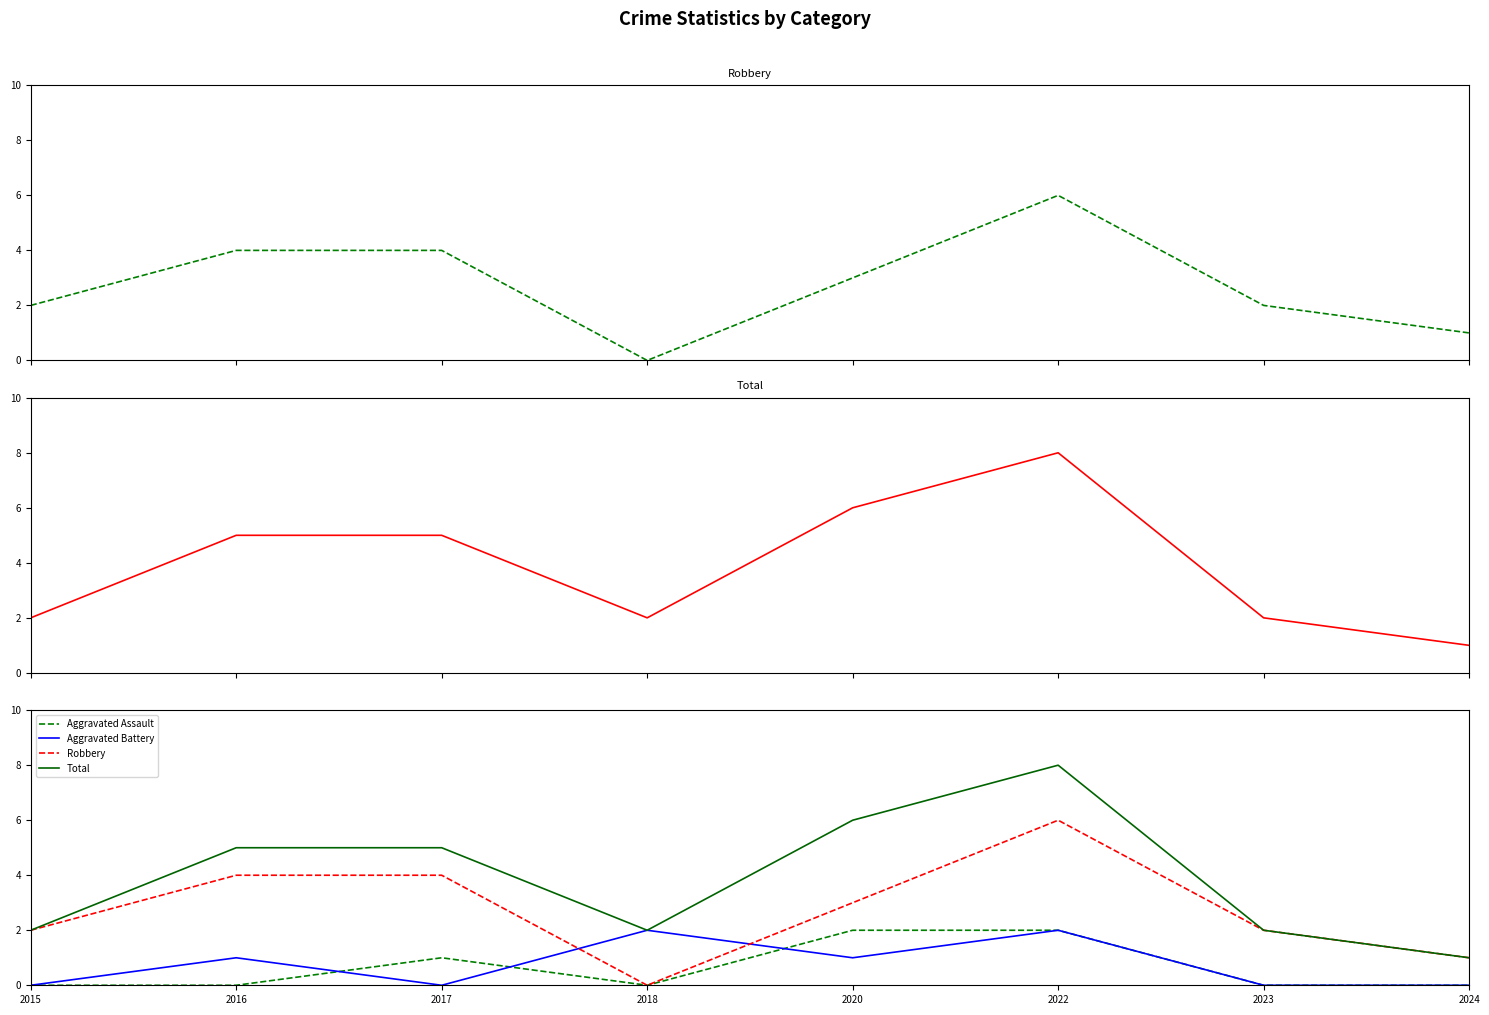

Which series has the largest total across all categories?

Total